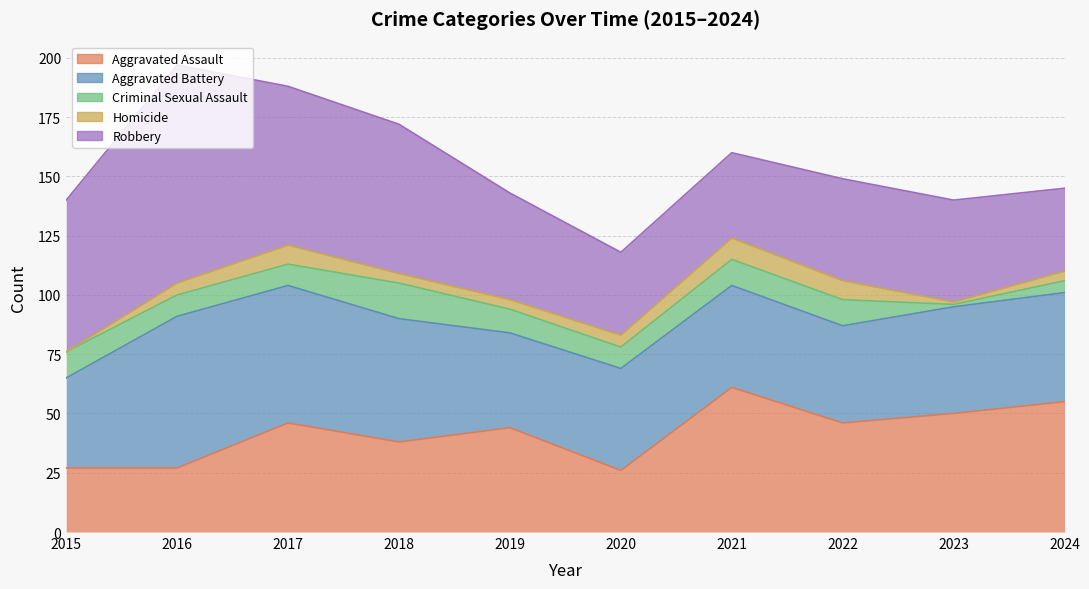

The Criminal Sexual Assault series shows 9 at 2016. True or false?

True